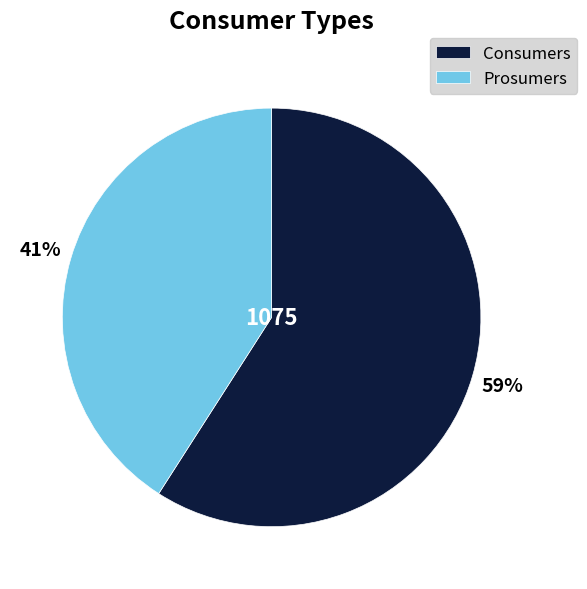

To the nearest percent, what is the average slice percentage?

50%